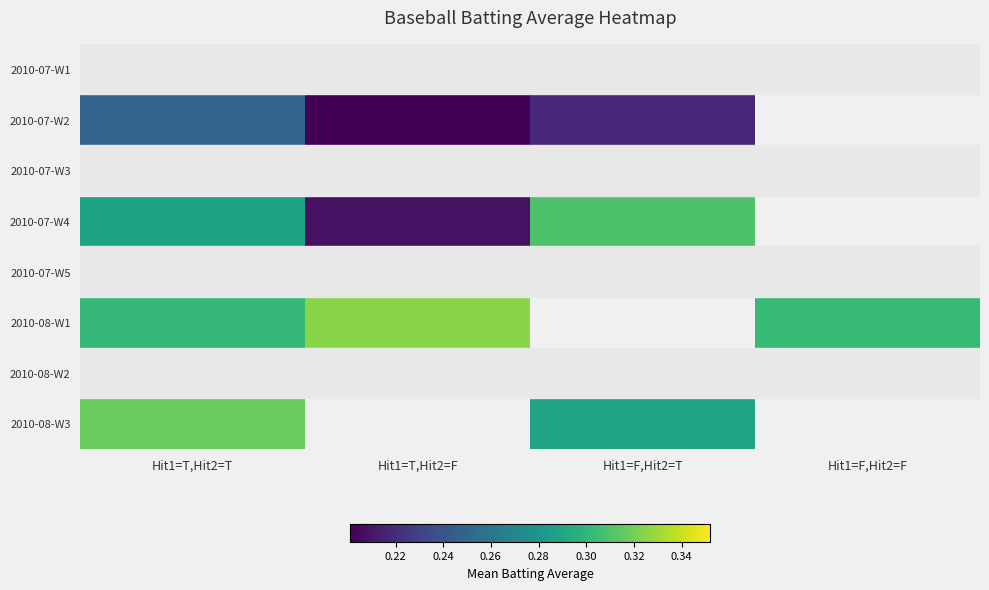

How many categories are shown in the chart?

4